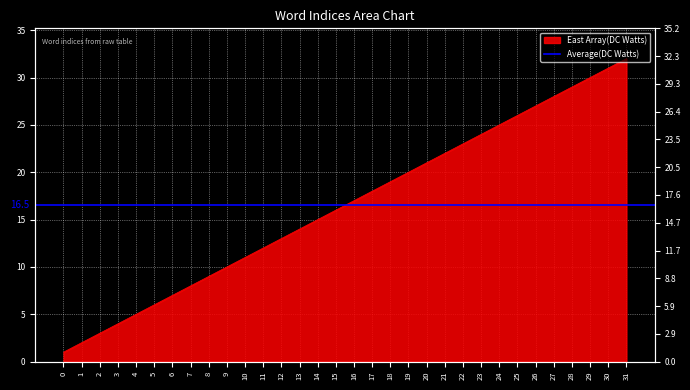

What is the difference between the values at 27 and 3?

24